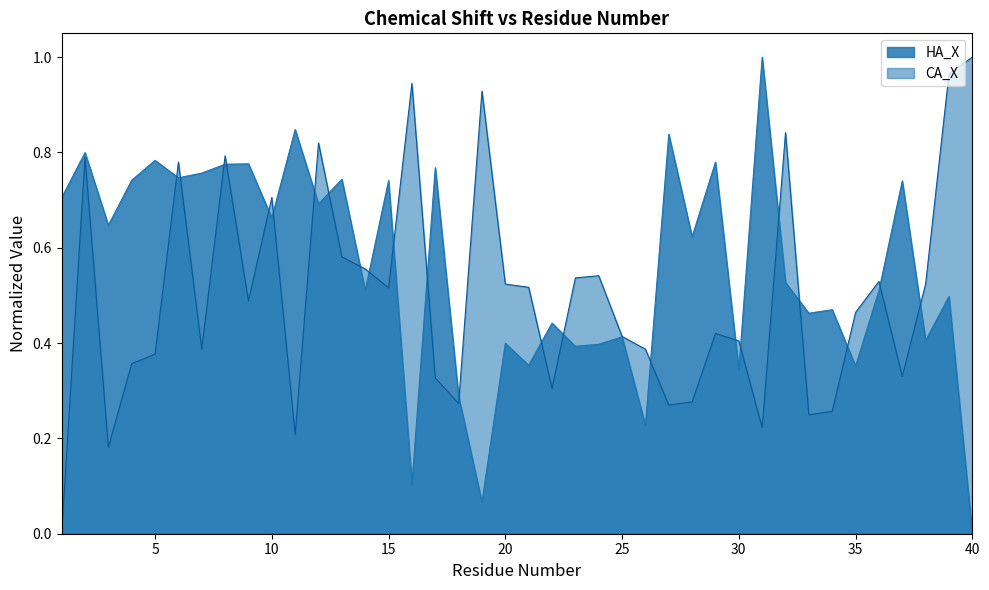

True or false: CA_X and HA_X cross at least once.

True